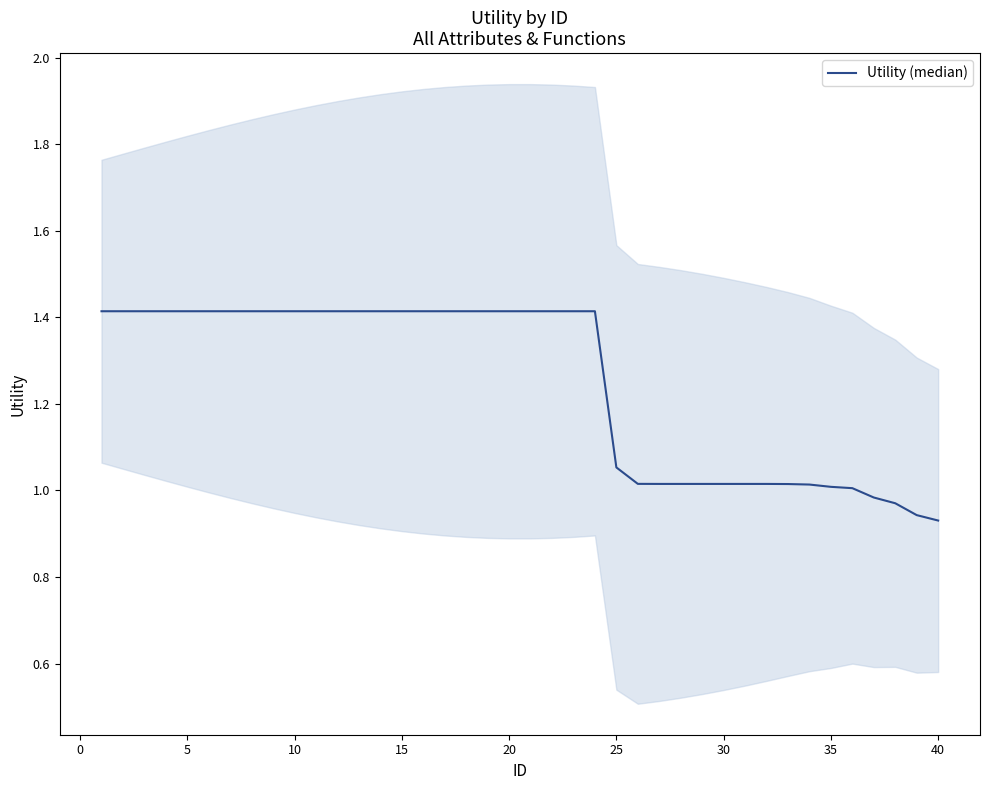

True or false: there are more than 1 points higher than both neighbors.

False